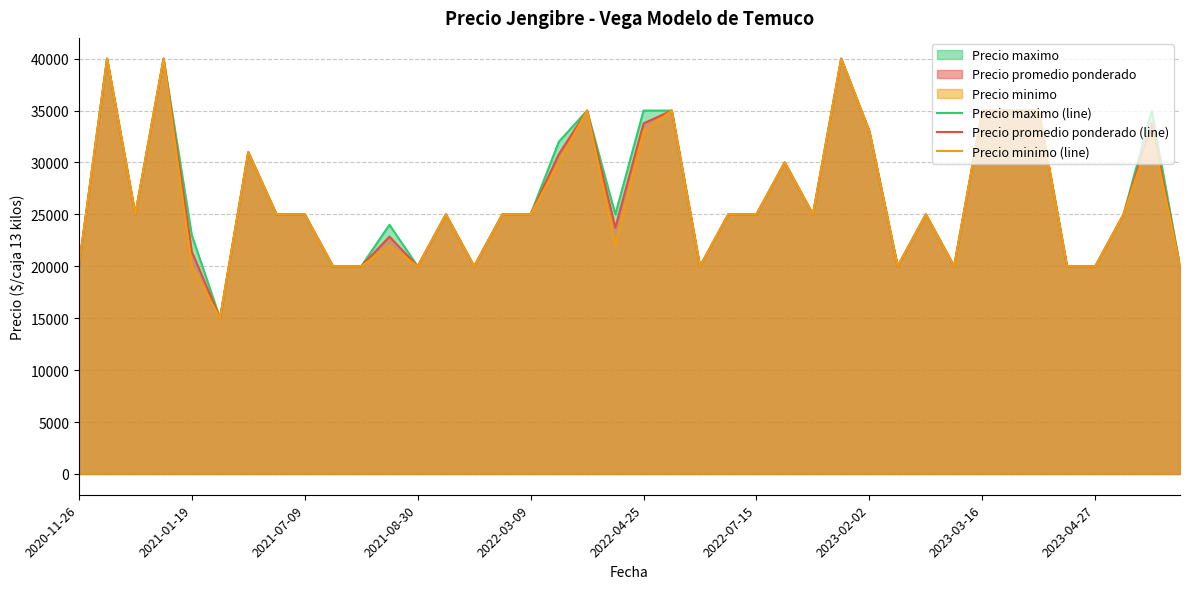

How many data points in Precio maximo (line) are above 25000?

14